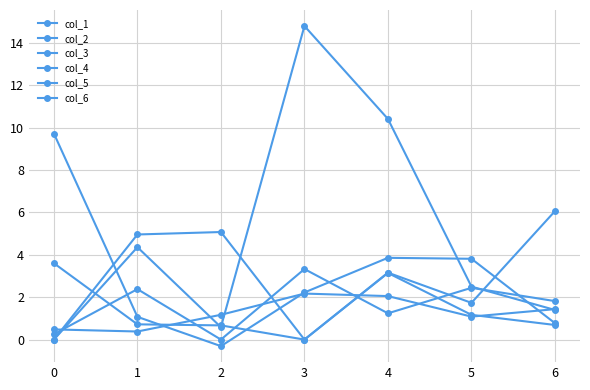

Does the chart have visible grid lines?

Yes